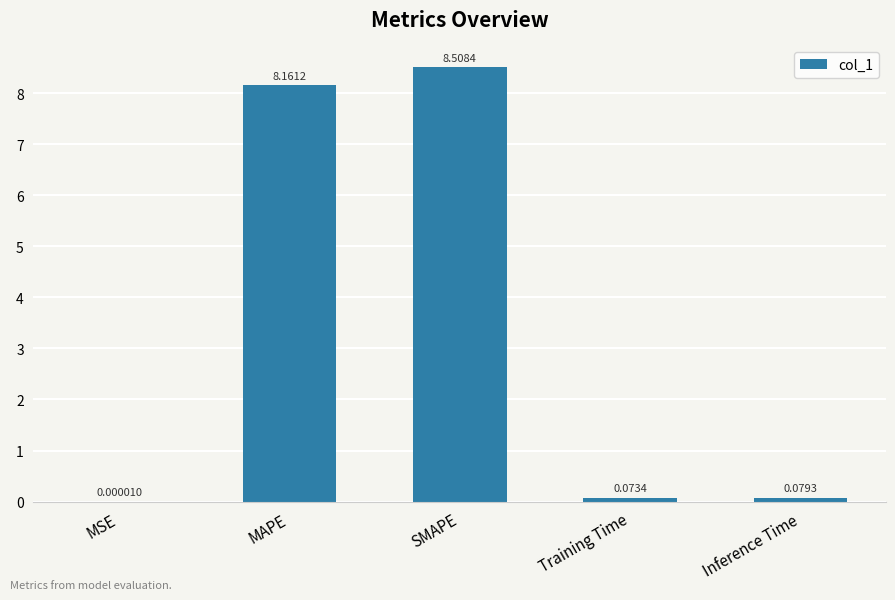

At which label is the value closest to 4?

Inference Time